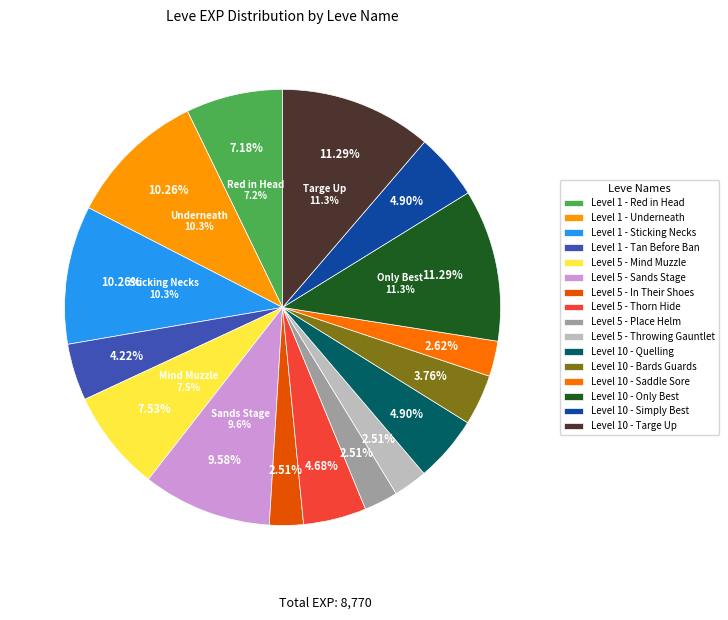

Does 1 (Underneath) account for over 50% of the chart?

No